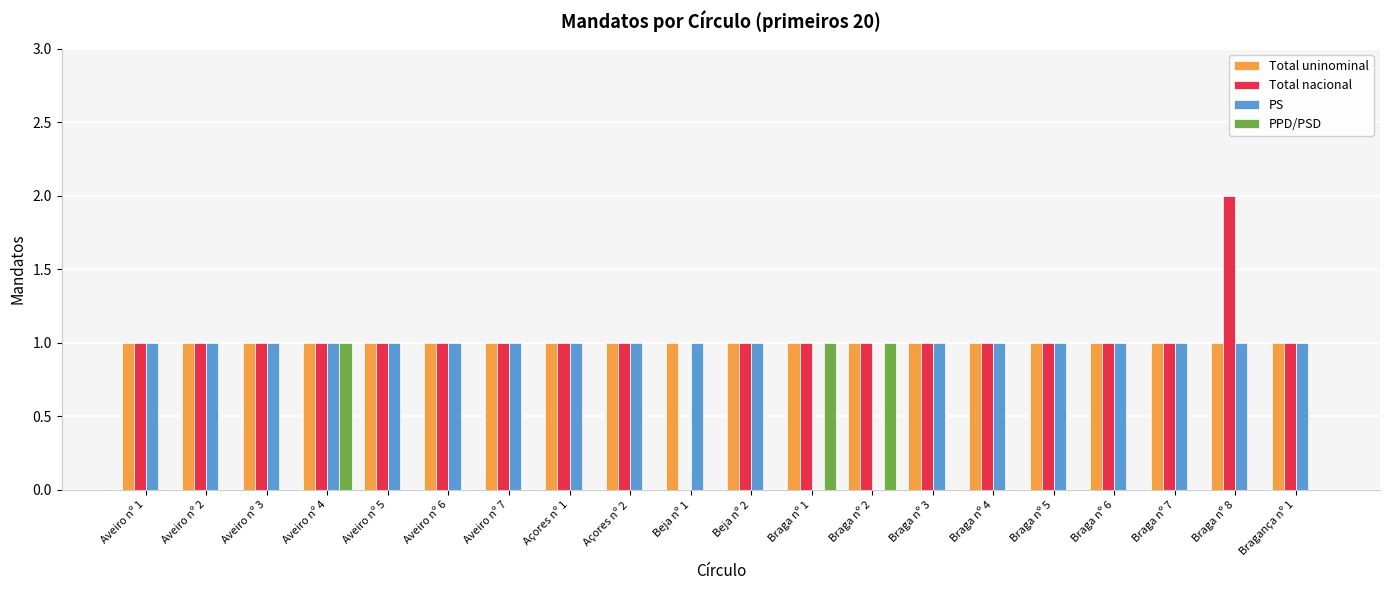

Is the value of Total uninominal at Braga nº 1 greater than the value of Total nacional at Beja nº 1?

Yes